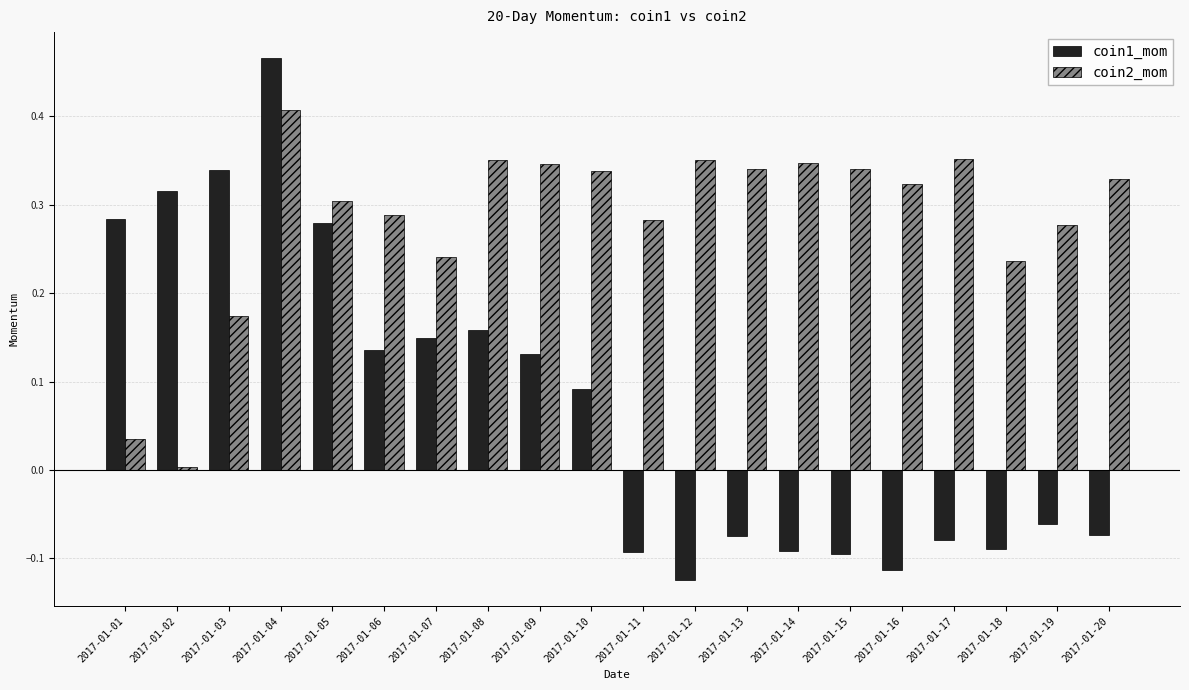

Which category has the highest value across all series?

2017-01-04